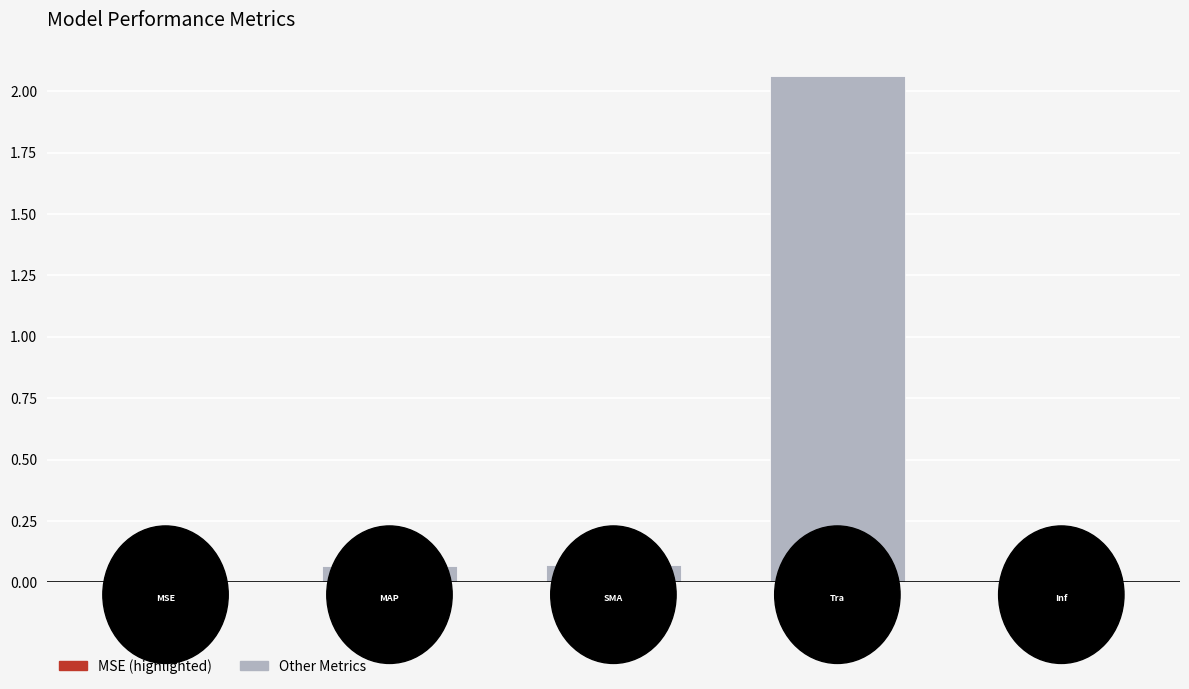

What is the sum of all values?

2.2